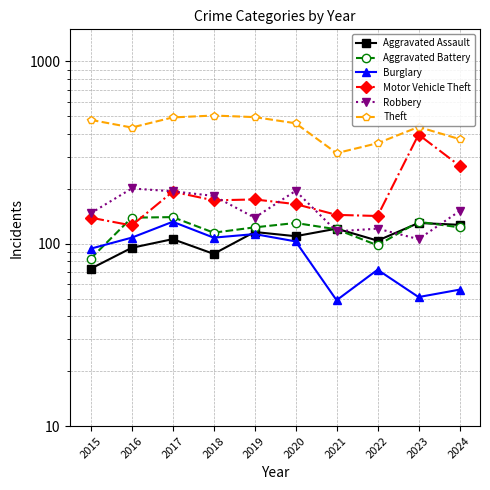

True or false: Motor Vehicle Theft has more than 1 interior local peaks.

True